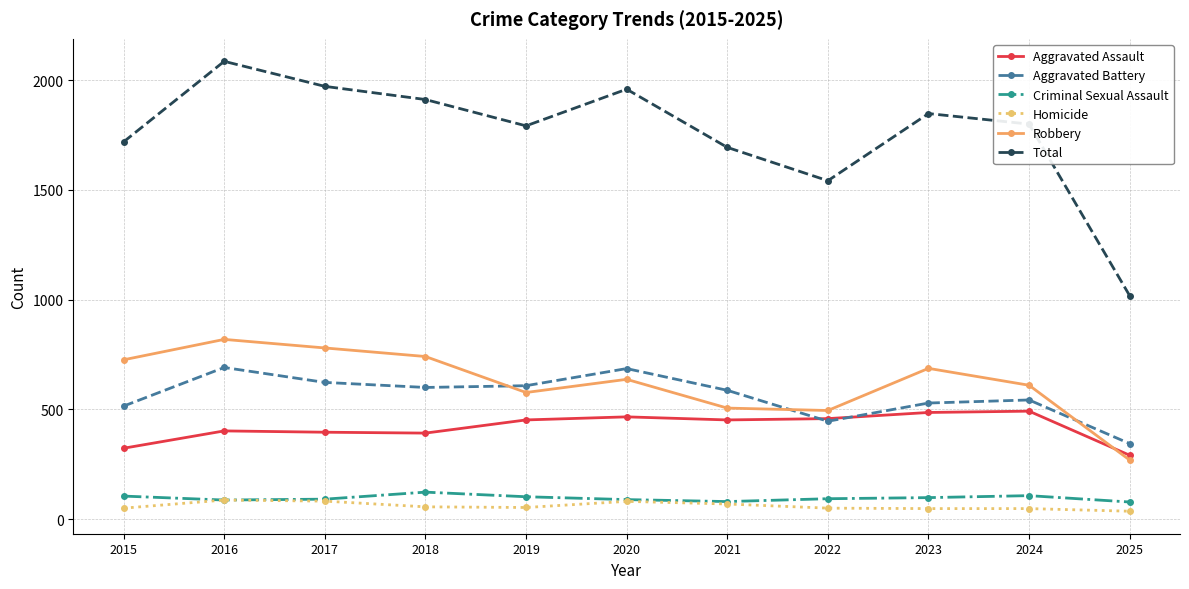

At which label does Aggravated Battery reach its minimum?

2025